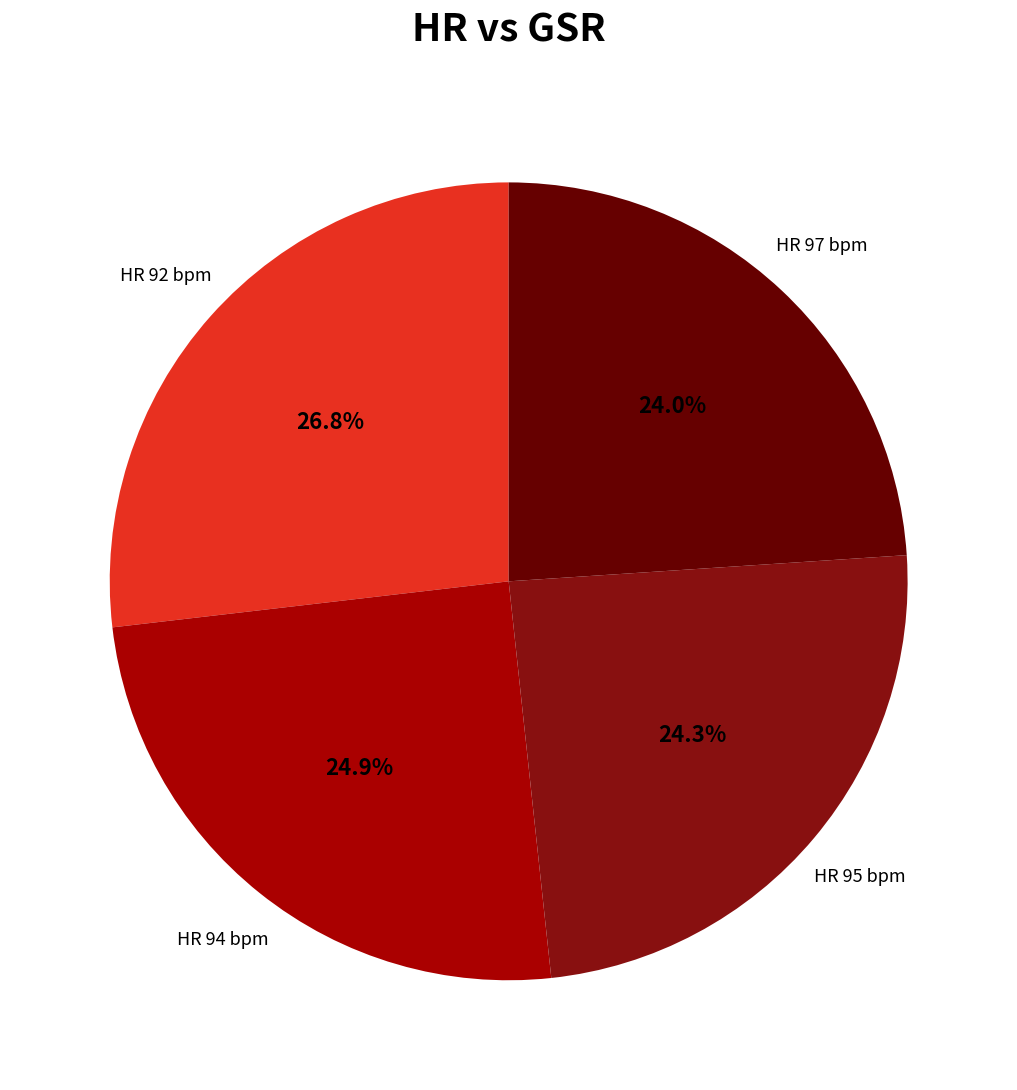

How many slices are in this pie chart?

4